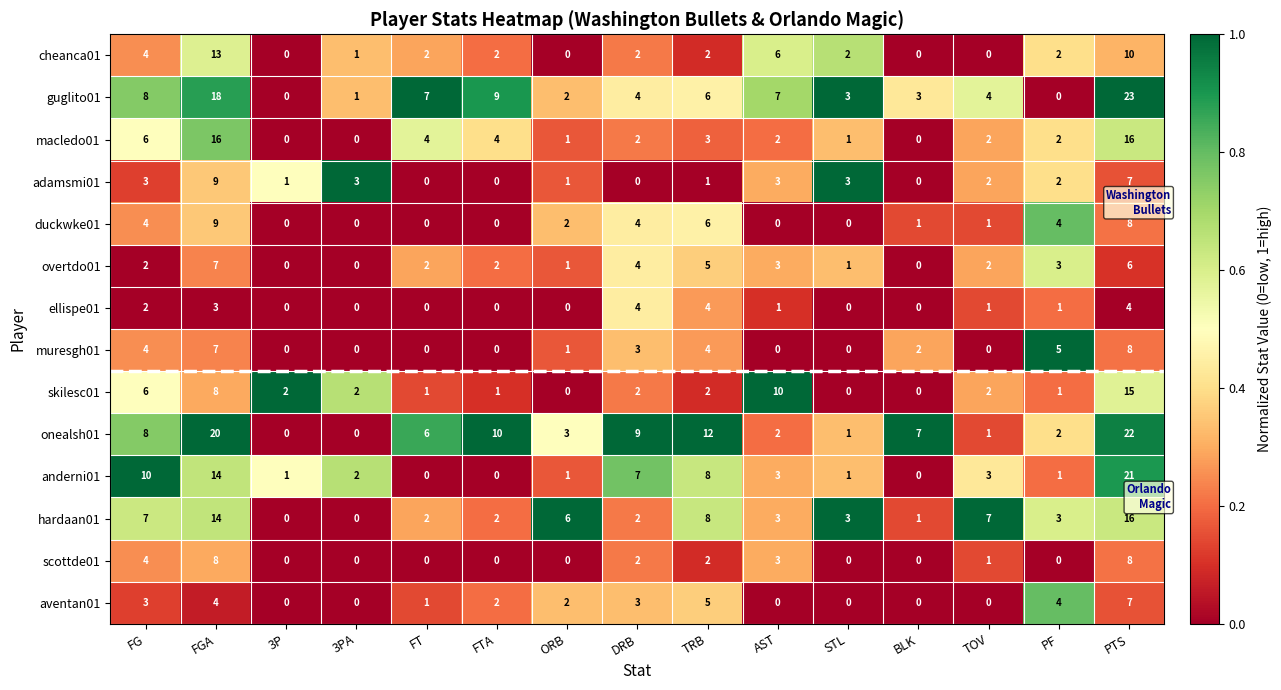

Where does the onealsh01 series first go above 6?

FG